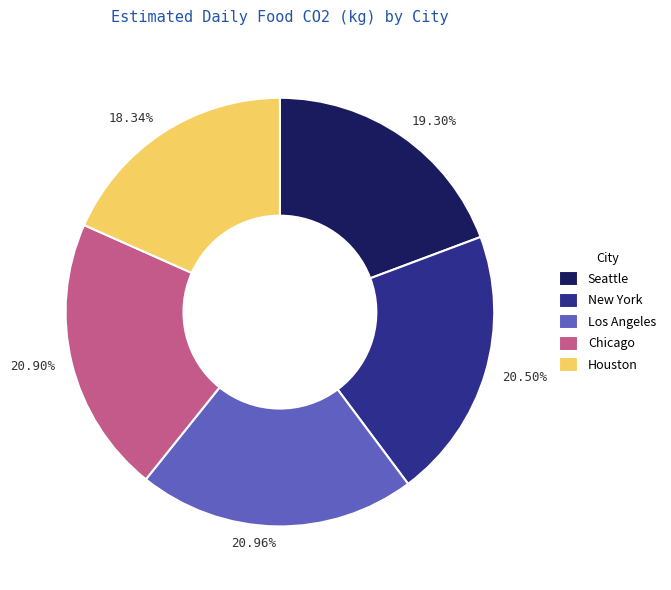

How many slices are in this pie chart?

5